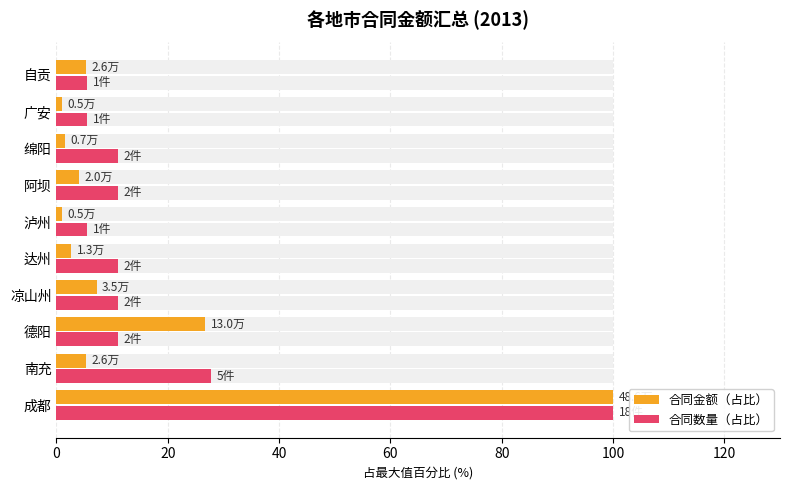

Reading left to right, list all the values displayed in this chart.

合同金额（占比）: 100.0	5.3	26.7	7.2	2.7	1.0	4.1	1.4	1.0	5.3
合同数量（占比）: 100.0	27.8	11.1	11.1	11.1	5.6	11.1	11.1	5.6	5.6